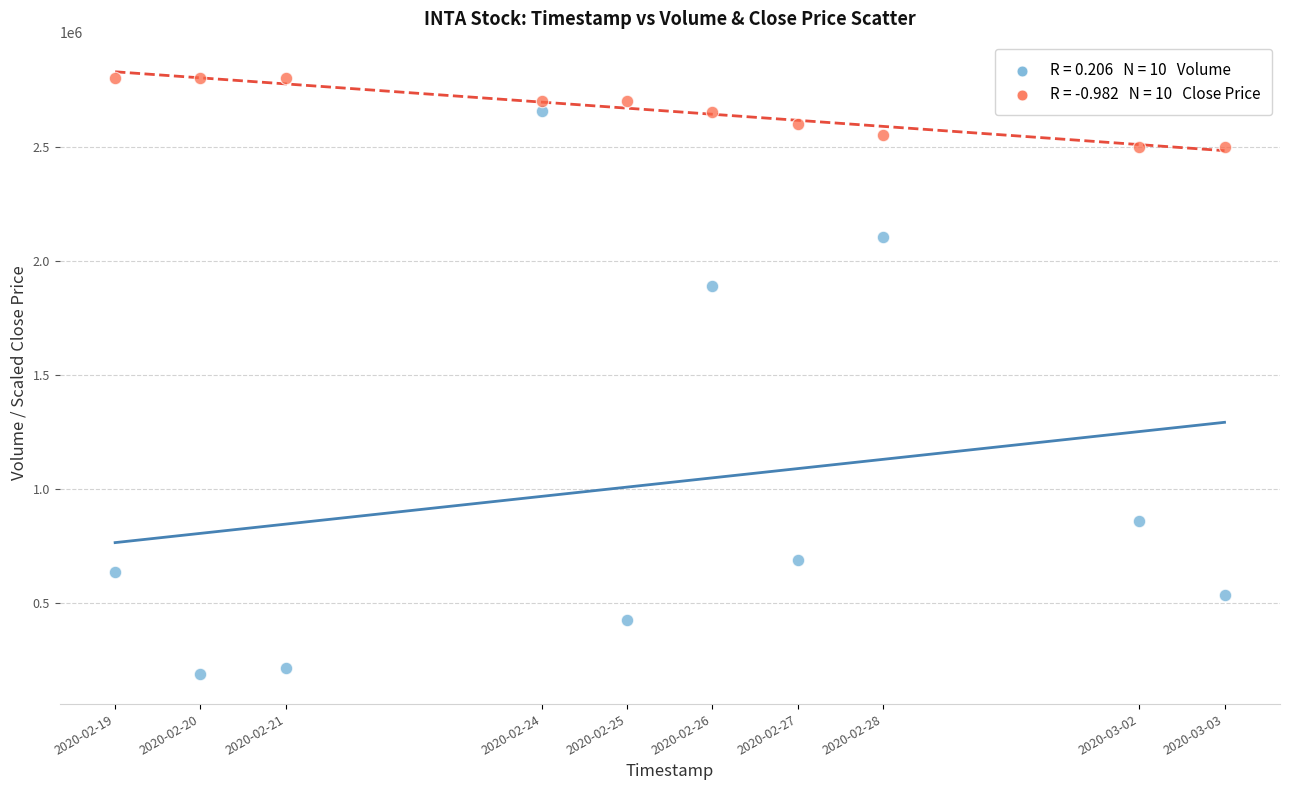

Across all data points, what is the range of X values (max minus min)?

1123200.0